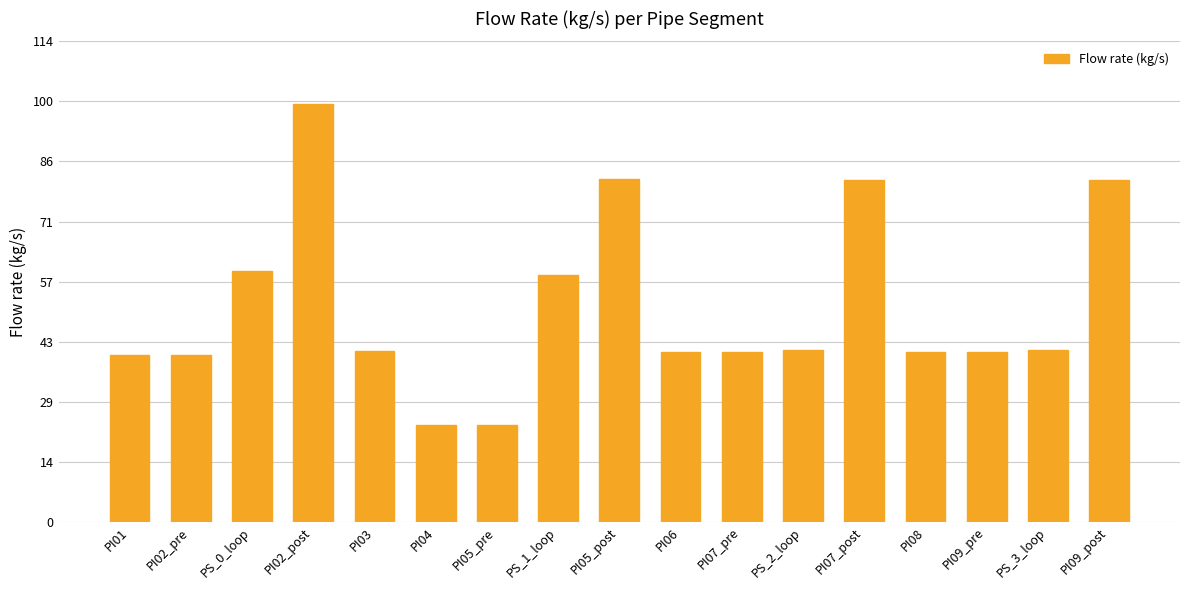

True or false: the data shows 59.6 at PS_0_loop.

True